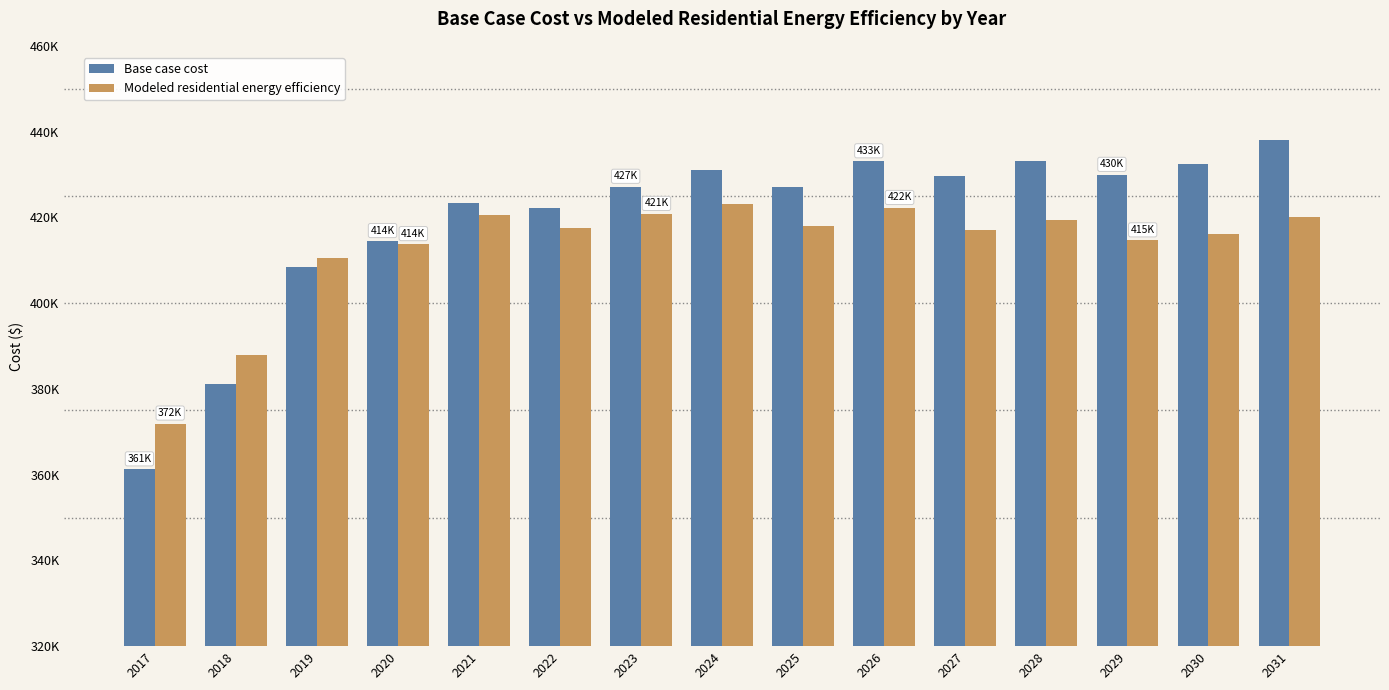

What are all the series names shown in the legend?

Base case cost, Modeled residential energy efficiency